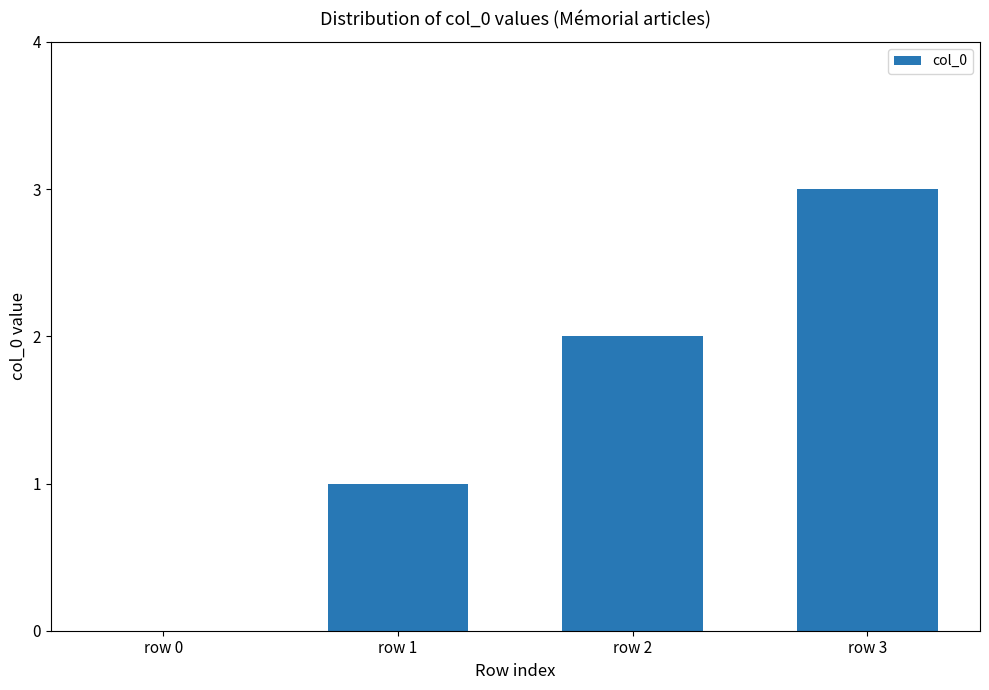

What value does the data have at row 1?

1